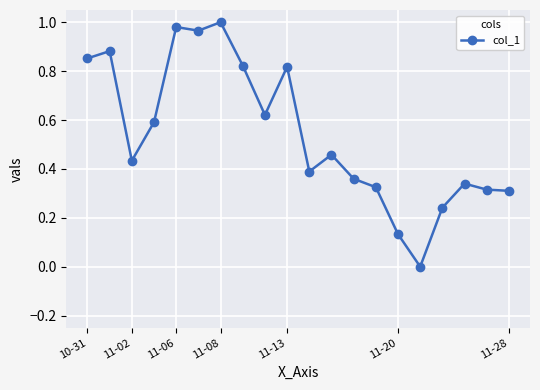

True or false: there are more than 0 points higher than both neighbors.

True